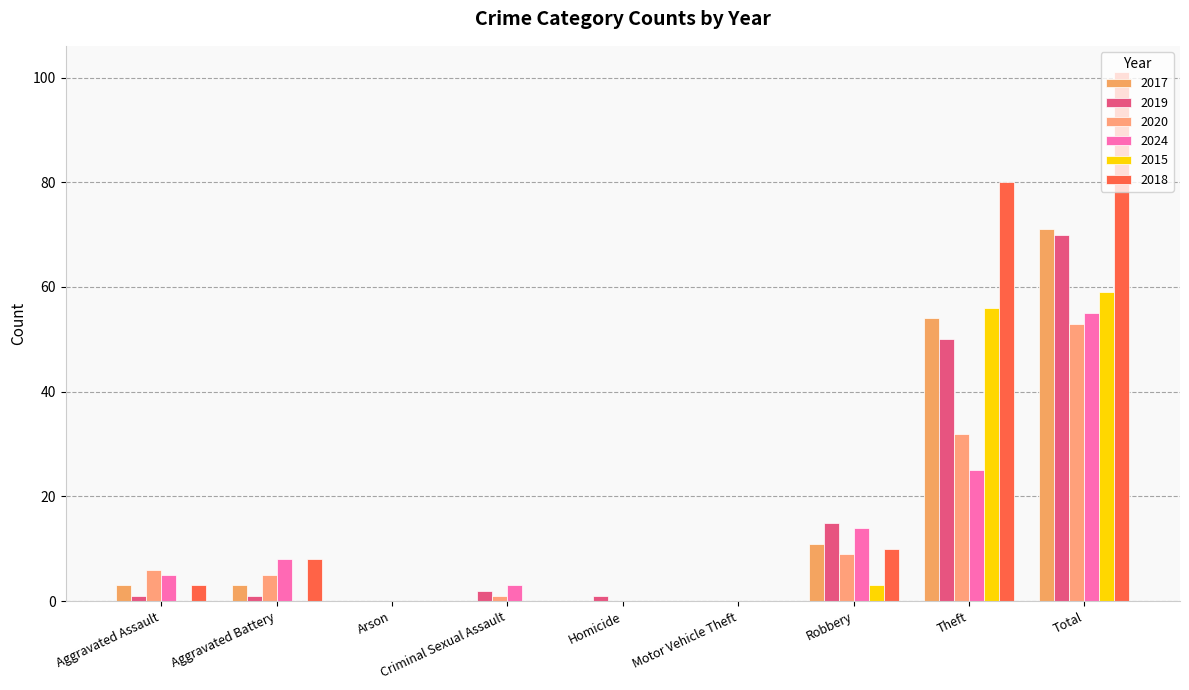

What is the average value of the 2024 series?

12